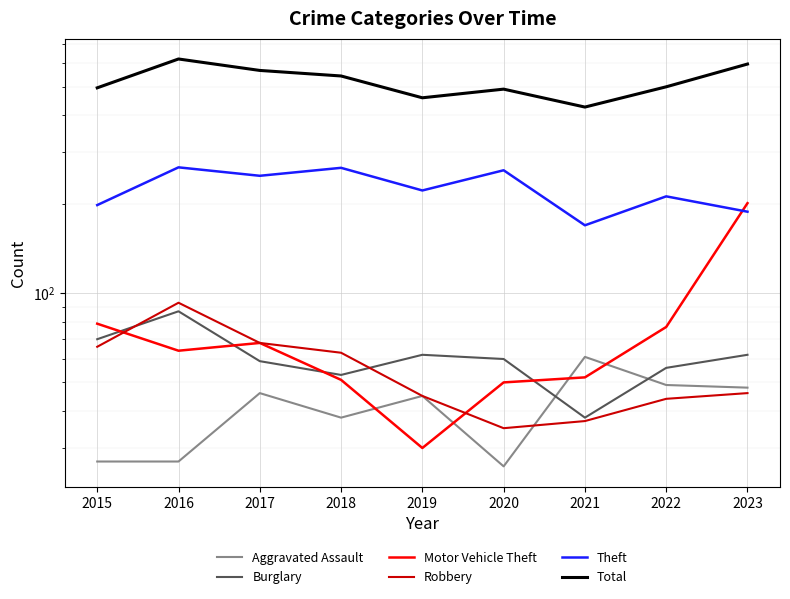

What is the difference between the maximum and minimum values in the Aggravated Assault series?

35